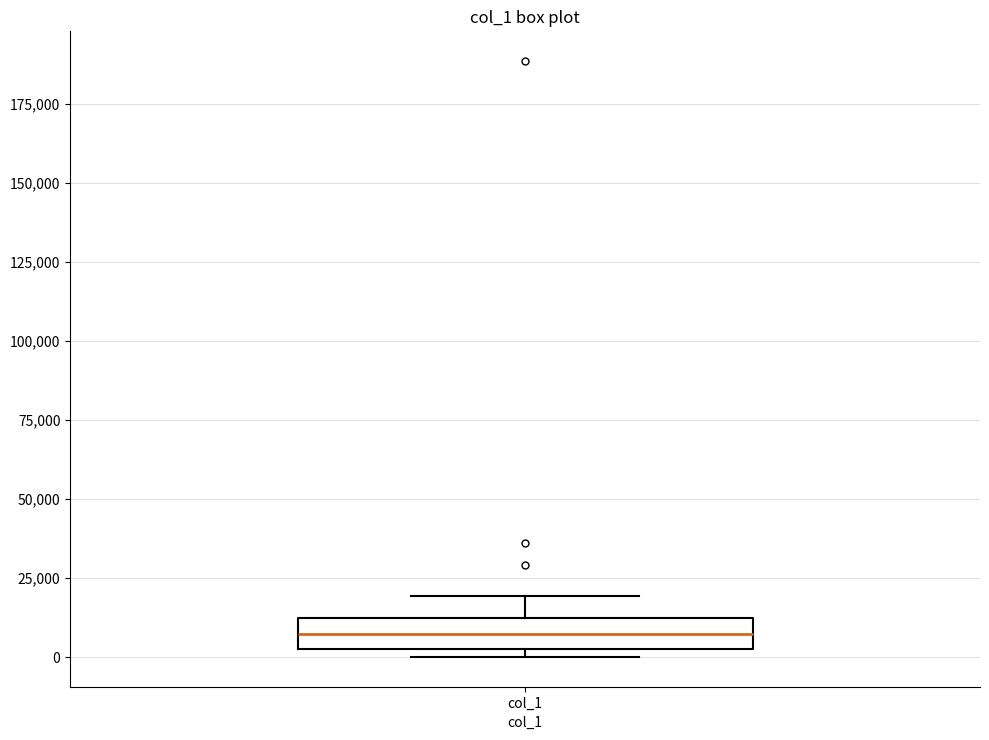

Transcribe this box plot: give where the median line is, the range the box spans, and where the two whiskers end, as read against the y-axis. The values are not printed on the chart, so give them approximately, as read against the axis.

median 5000 (inside the box), box 5000 to 10000, whiskers 0 to 20000